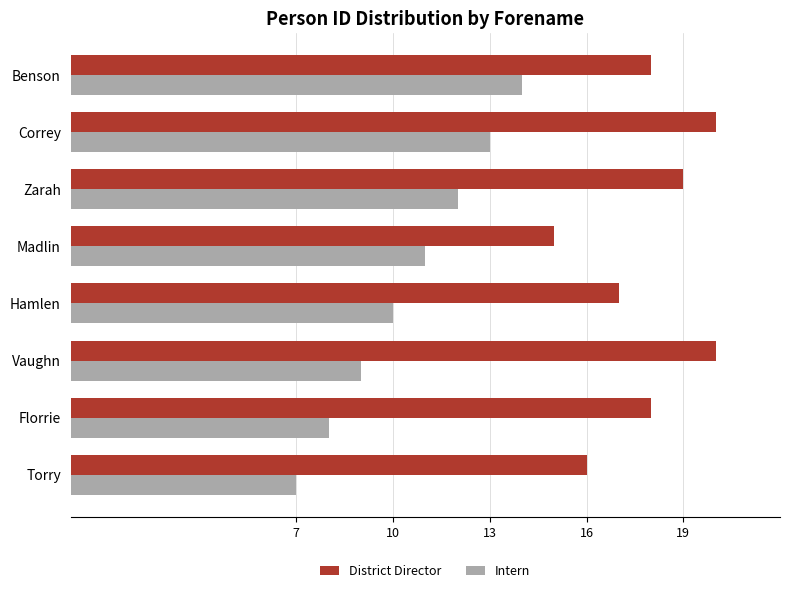

Which series has the widest spread of values?

Intern